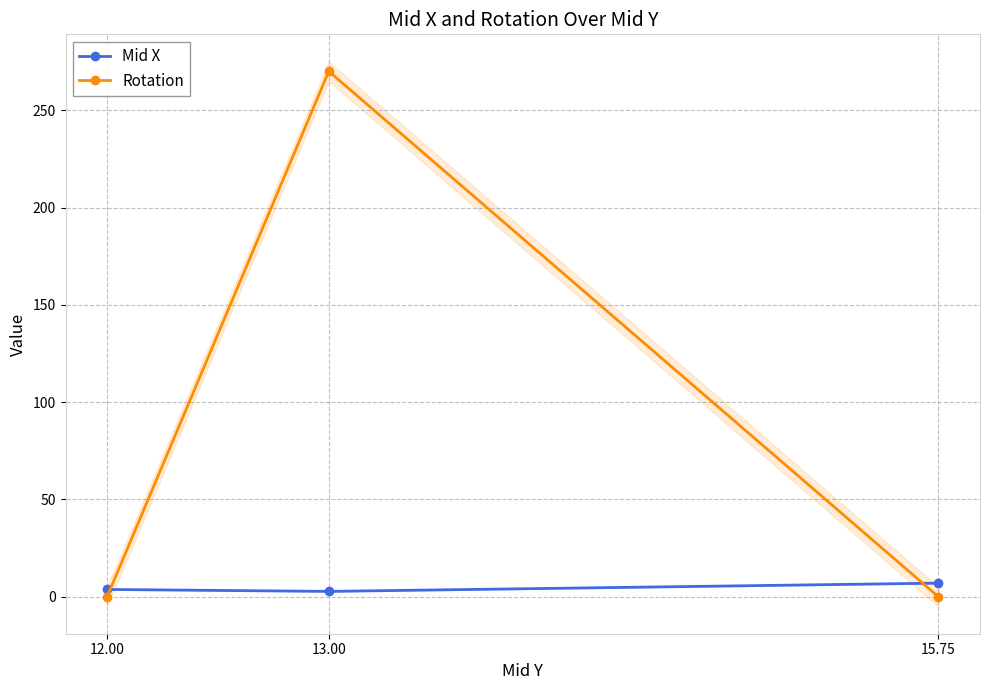

What is the approximate value of Mid X at 13.00?

2.8